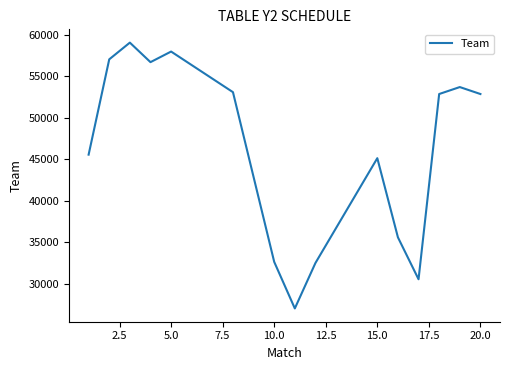

What is the smallest value displayed?

27042